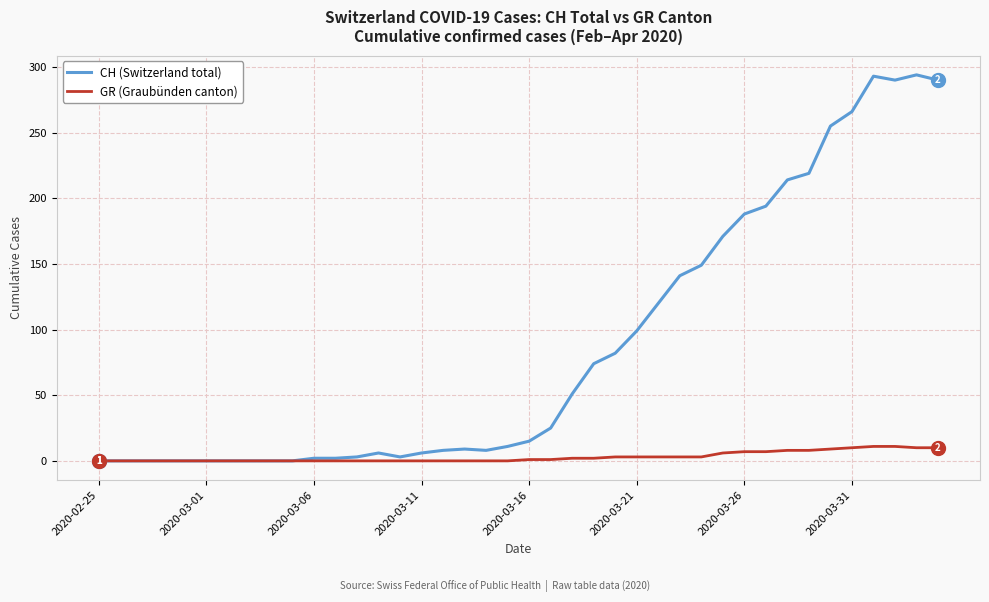

Rank the series by their maximum value, from highest to lowest.

CH (Switzerland total), GR (Graubünden canton)